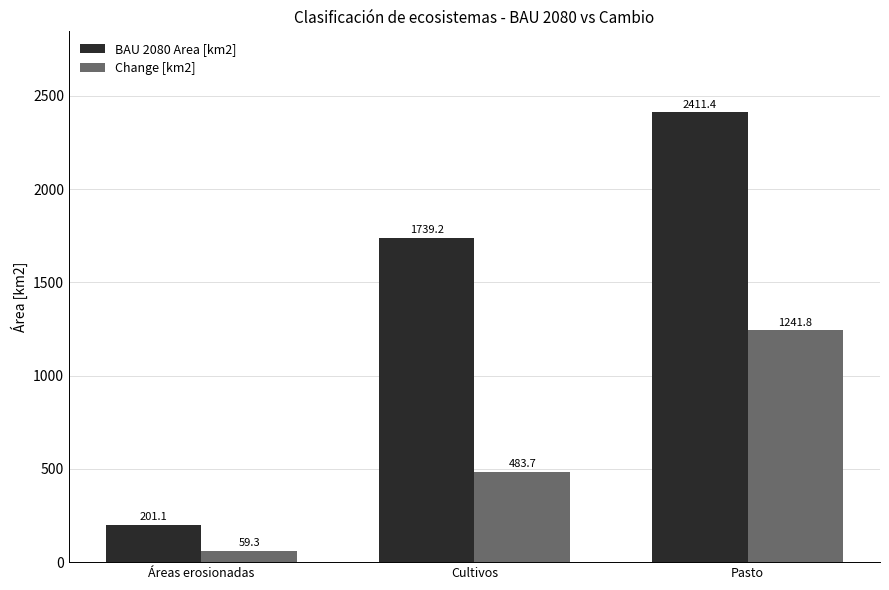

What is the total value across all series at Cultivos?

2222.9